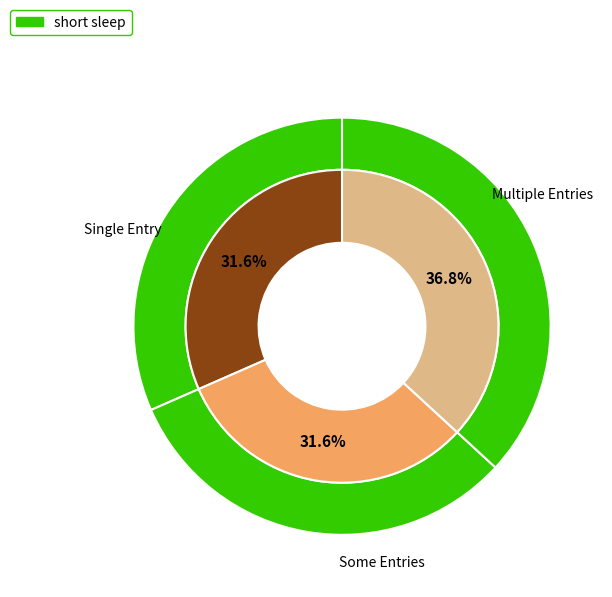

Is Fech the majority of the pie?

No